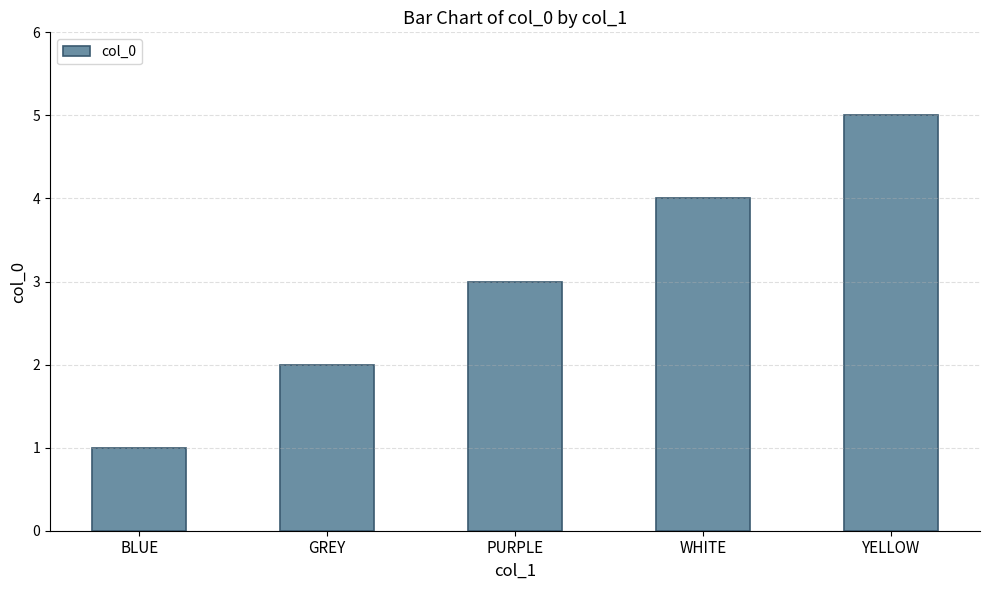

What is the label of the 4th bar from the right?

GREY